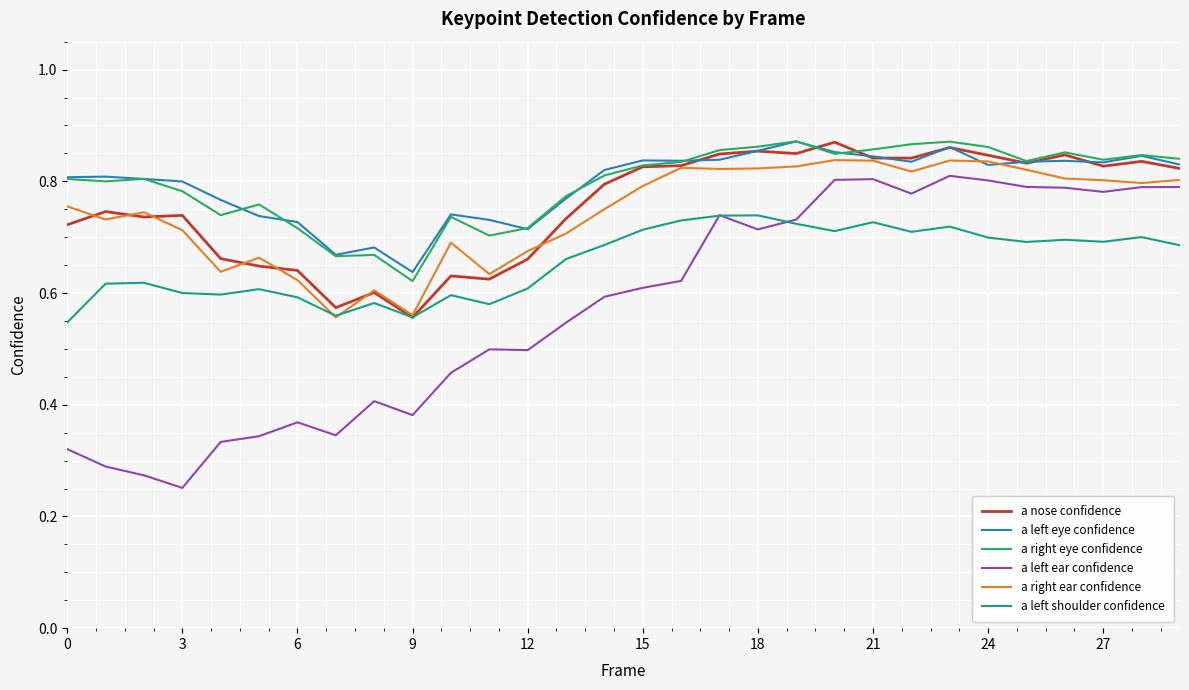

True or false: a left eye confidence and a left ear confidence intersect in this chart.

False